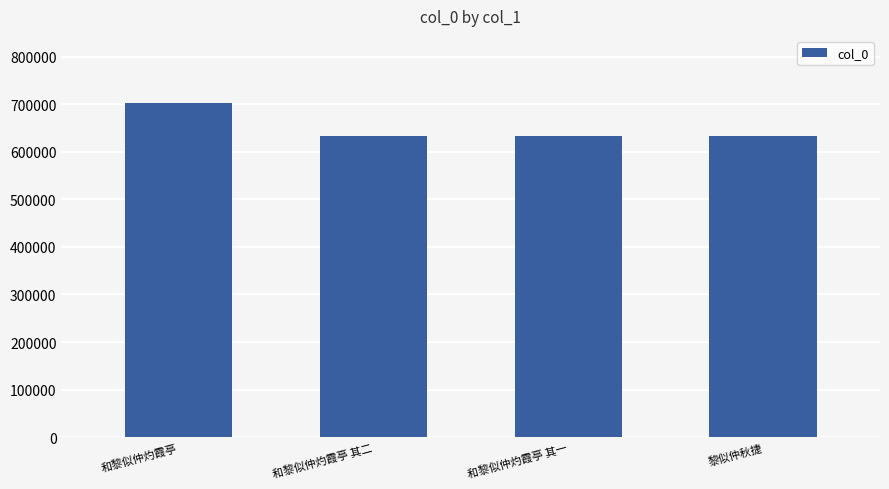

What is the difference between the values at 和黎似仲灼霞亭 其二 and 和黎似仲灼霞亭?

69340